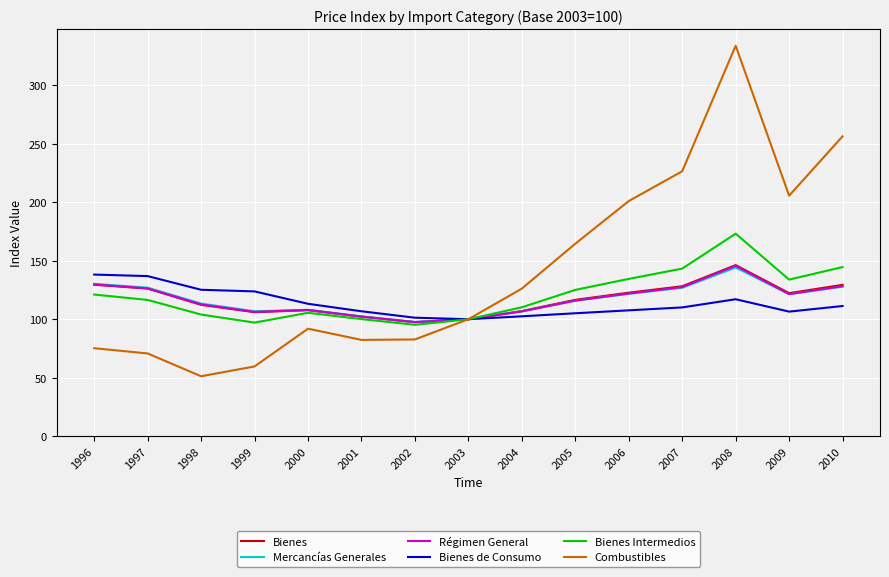

At which label does Mercancías Generales first exceed 115?

1996